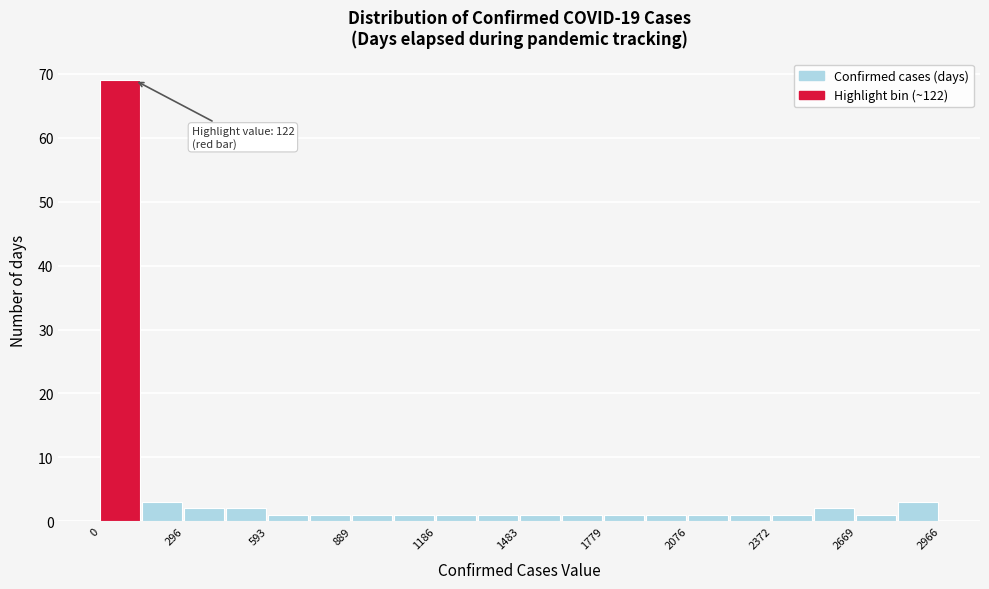

Read against the x-axis, roughly where is the centre of the tallest bar?

50